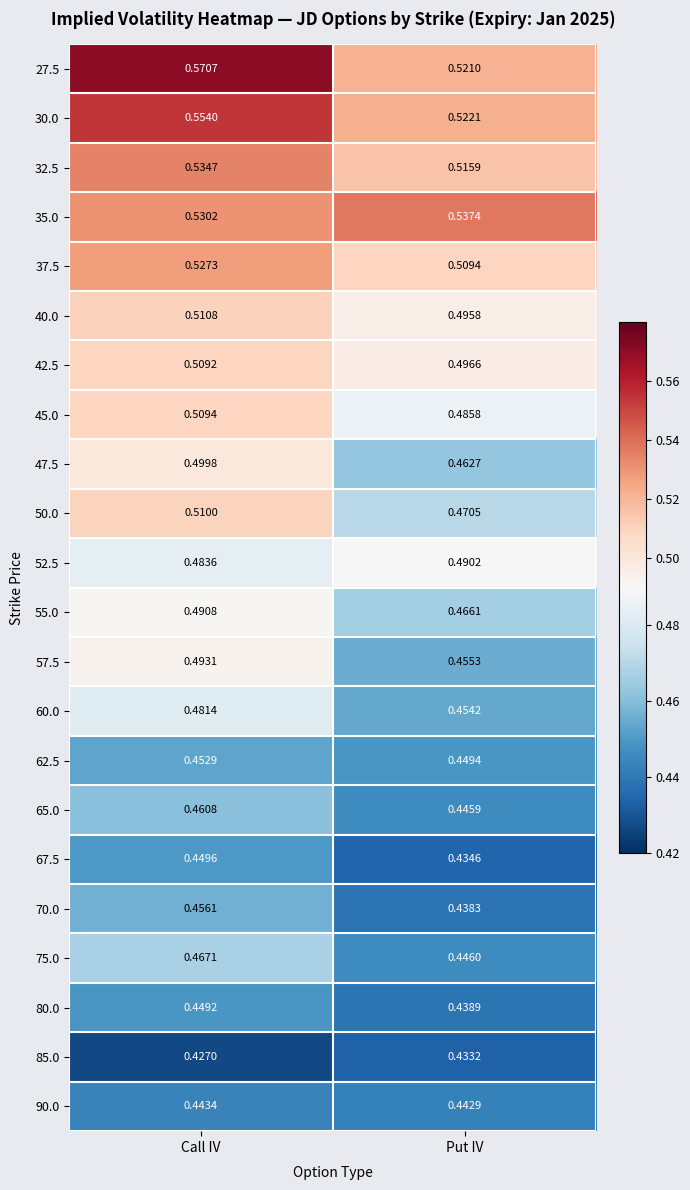

Rank the series at Call IV from lowest to highest value.

85.0, 90.0, 80.0, 67.5, 62.5, 70.0, 65.0, 75.0, 60.0, 52.5, 55.0, 57.5, 47.5, 42.5, 45.0, 50.0, 40.0, 37.5, 35.0, 32.5, 30.0, 27.5